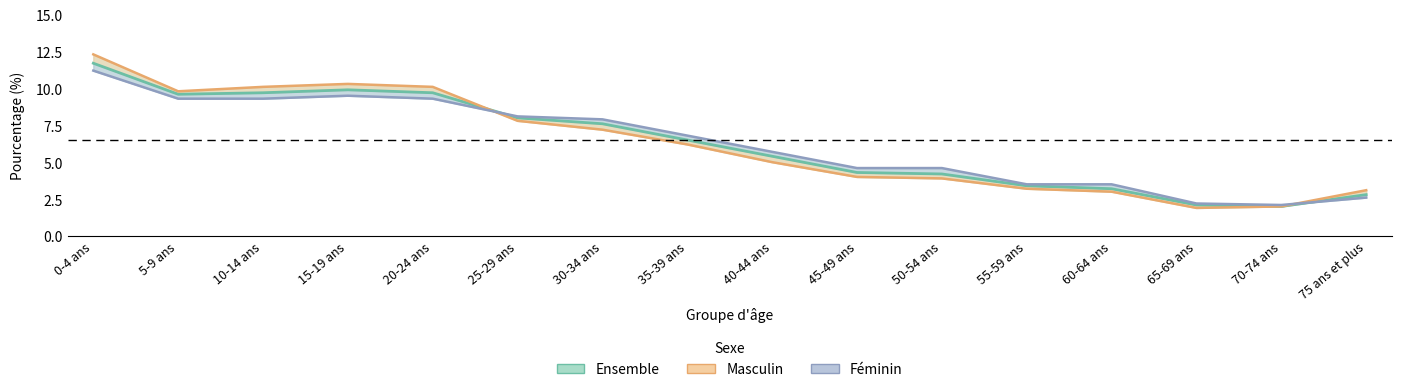

What is the difference between the maximum and minimum values in the Masculin series?

10.4